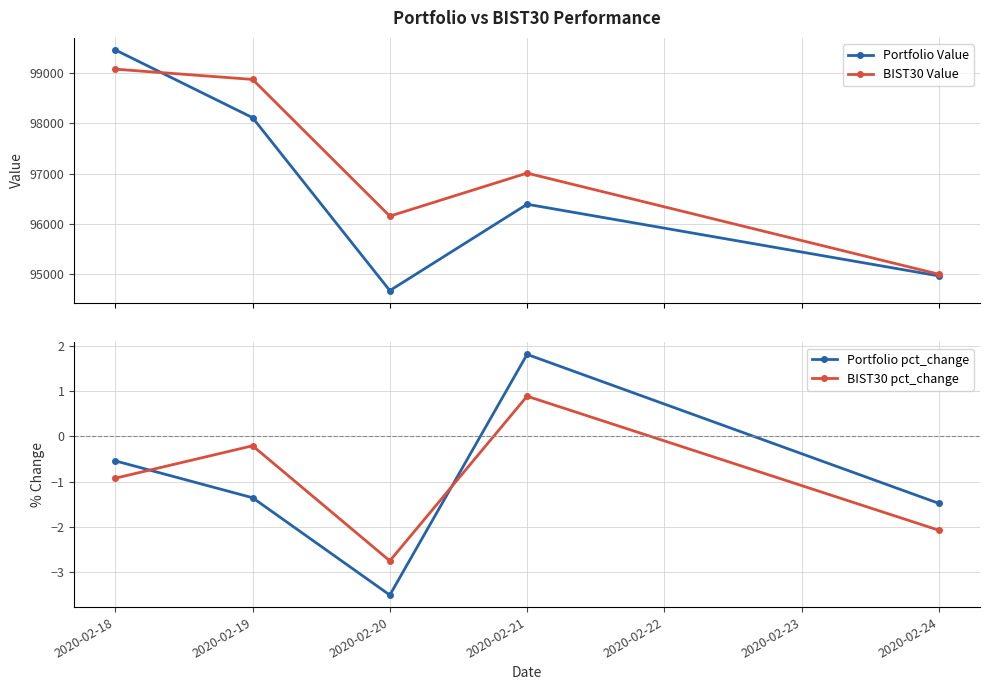

Reading left to right, extract all data points from this chart.

Portfolio Value: 99460.4	98114.4	94678.7	96394.4	94970.7
BIST30 Value: 99078.2	98874.2	96158.3	97012.8	95004.1
Portfolio pct_change: -0.5	-1.4	-3.5	1.8	-1.5
BIST30 pct_change: -0.9	-0.2	-2.7	0.9	-2.1